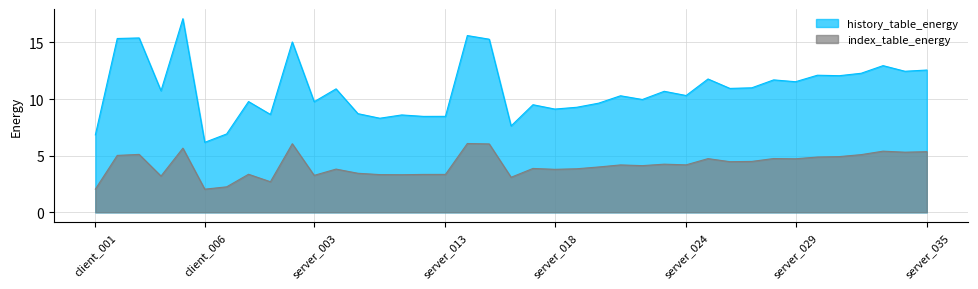

Is it true that history_table_energy equals 17.6 at client_004?

False